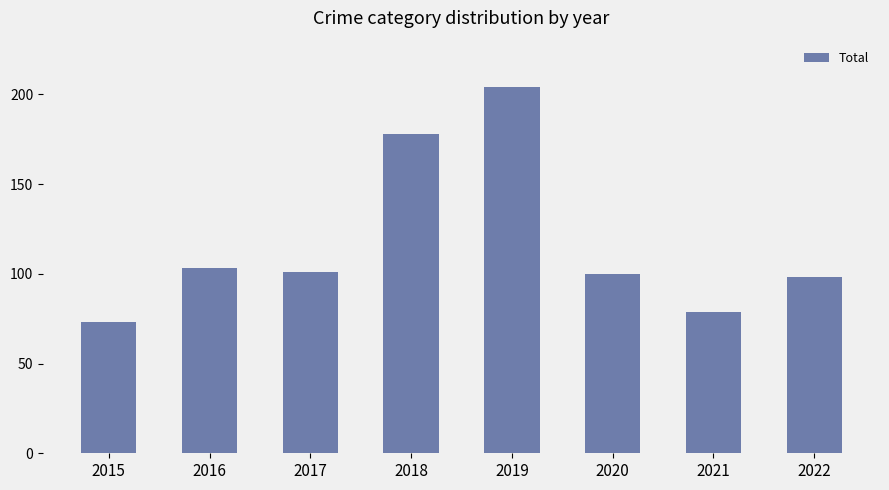

Reading left to right, what are all the values shown in this chart?

2015=73	2016=103	2017=101	2018=178	2019=204	2020=100	2021=79	2022=98